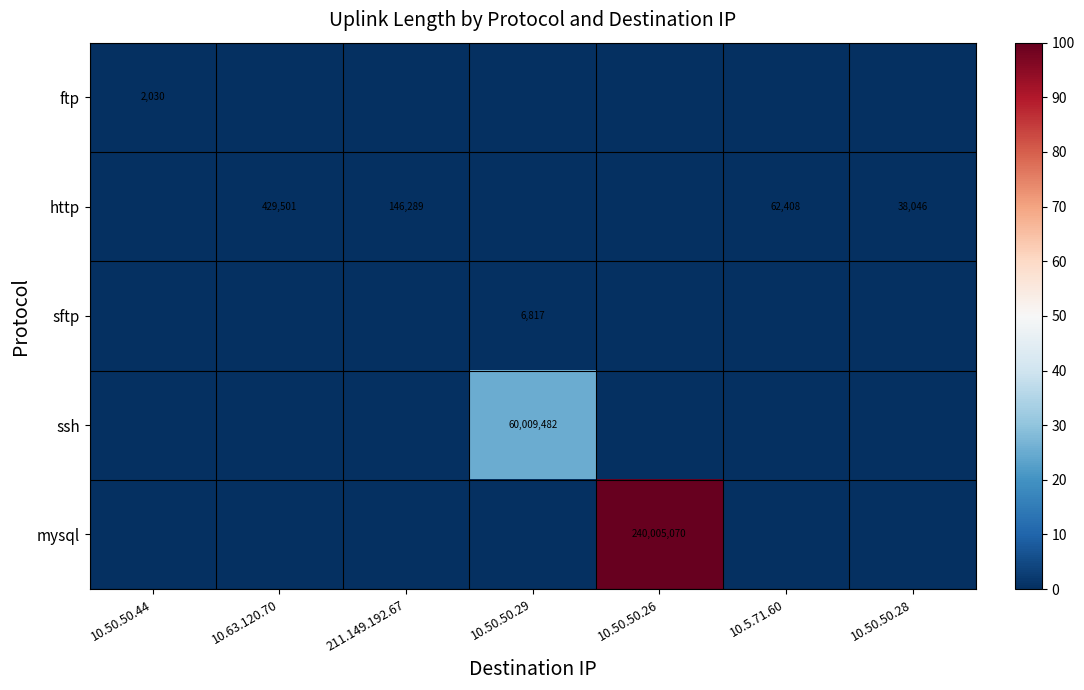

Count the number of data series in this chart.

5